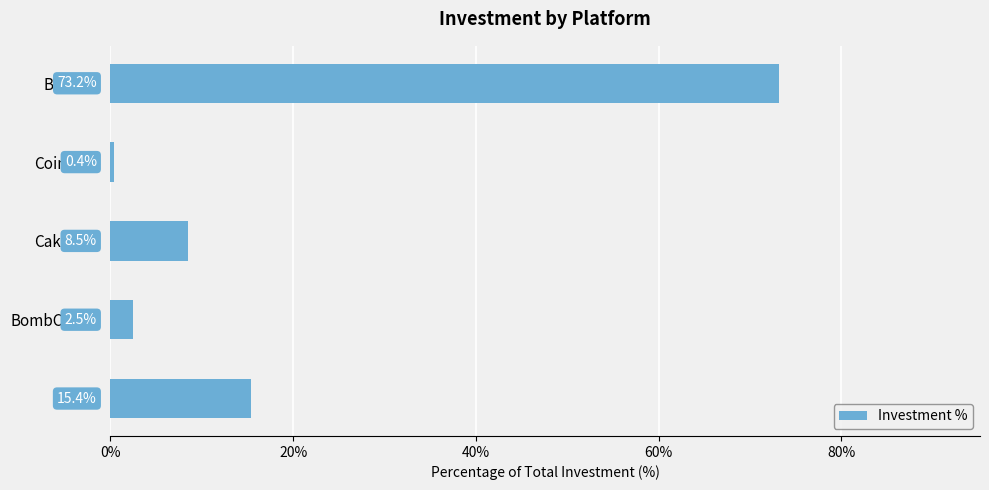

Between CoinBase and CakeDeFi, which is larger?

CakeDeFi